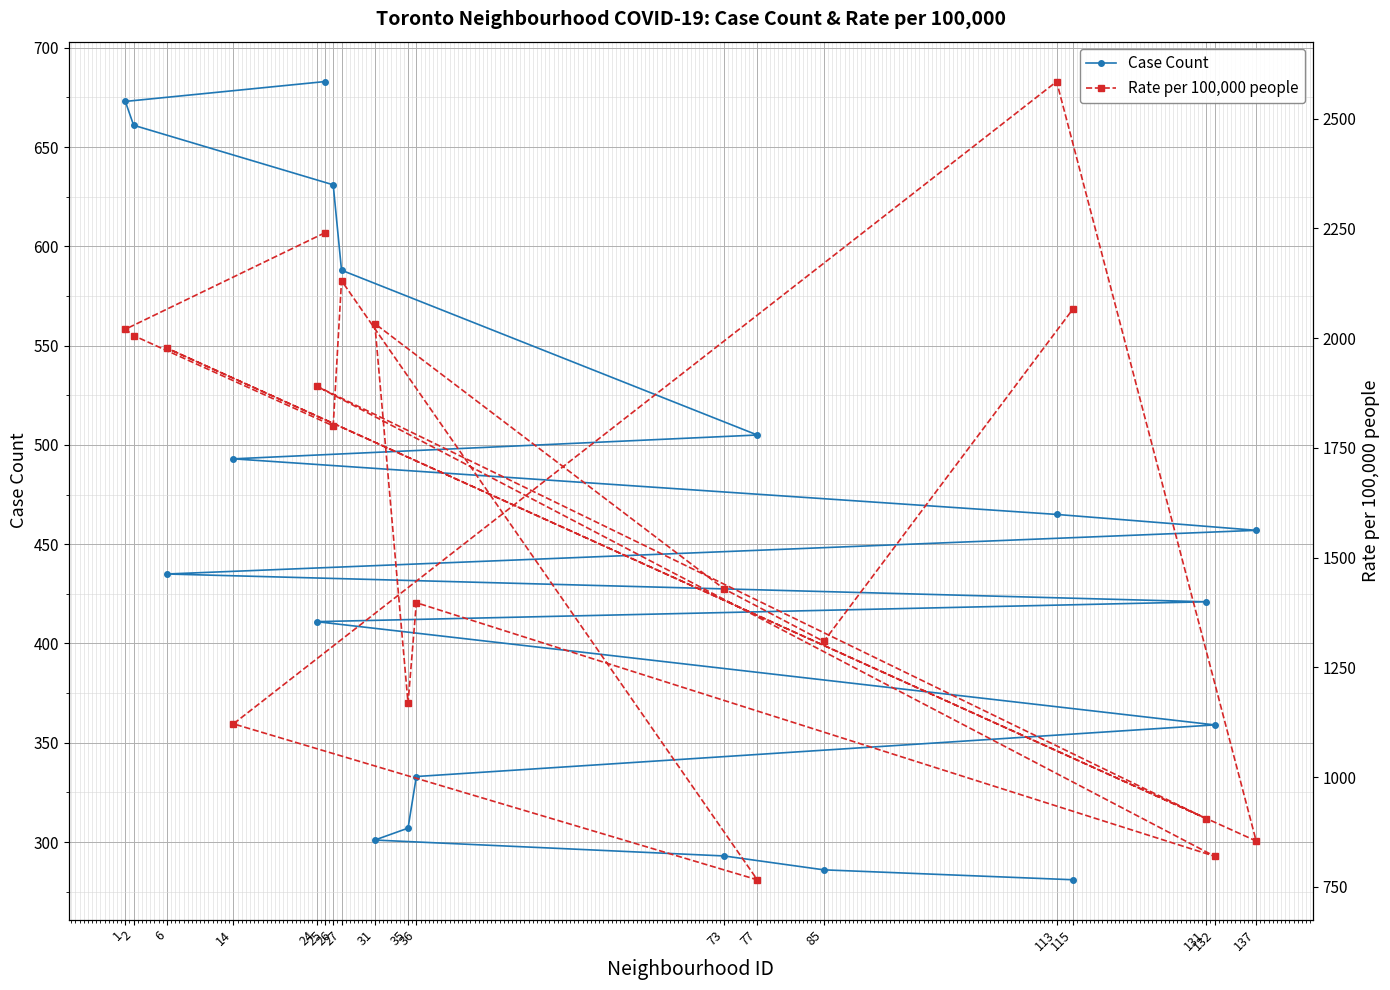

What is the difference between the Case Count values at 85 and 6?

149